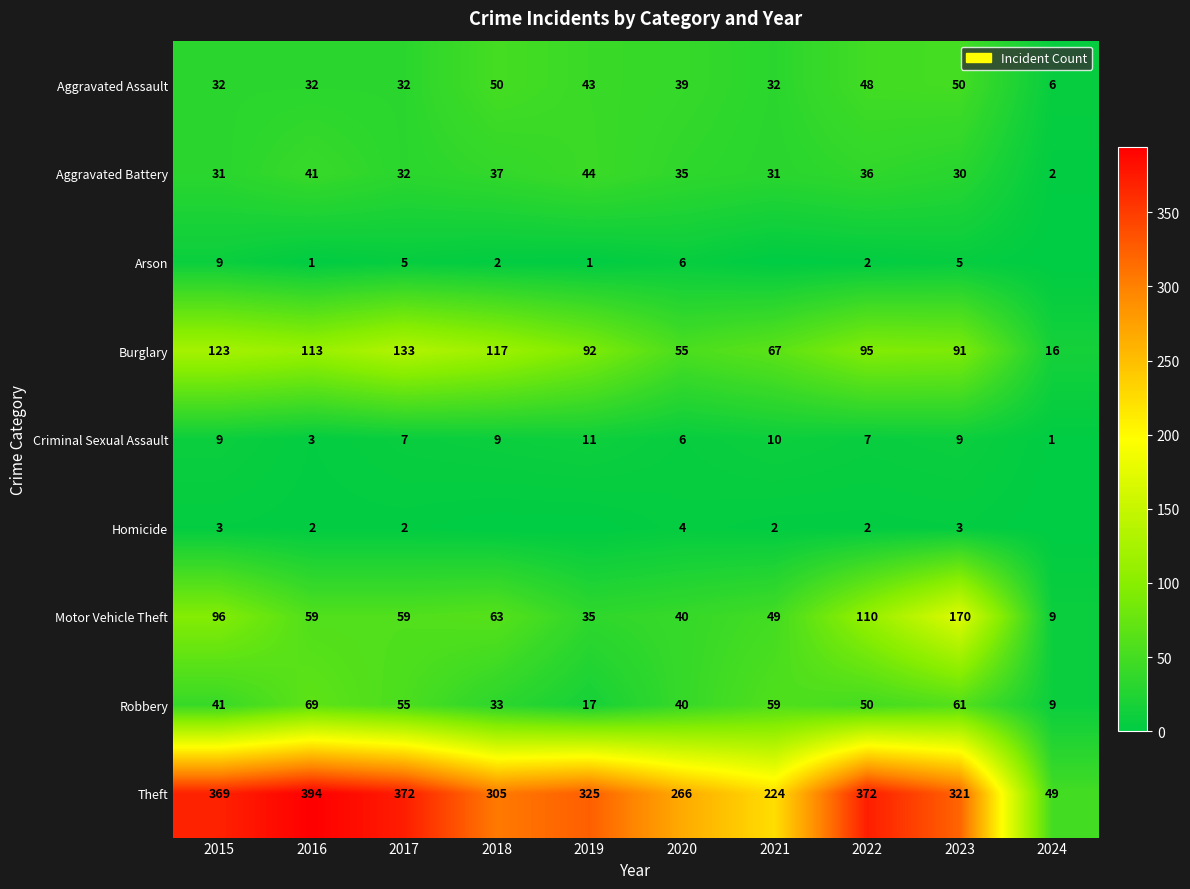

At which label does Robbery first exceed 50?

2016